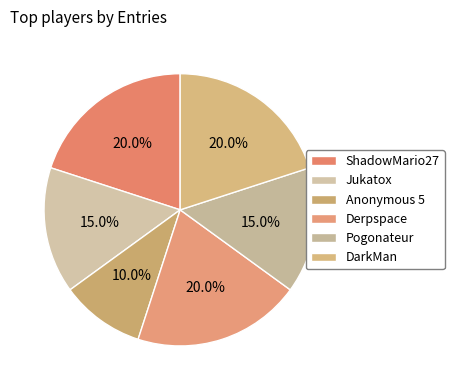

Approximately how many times larger is the value at Pogonateur compared to Derpspace?

0.8